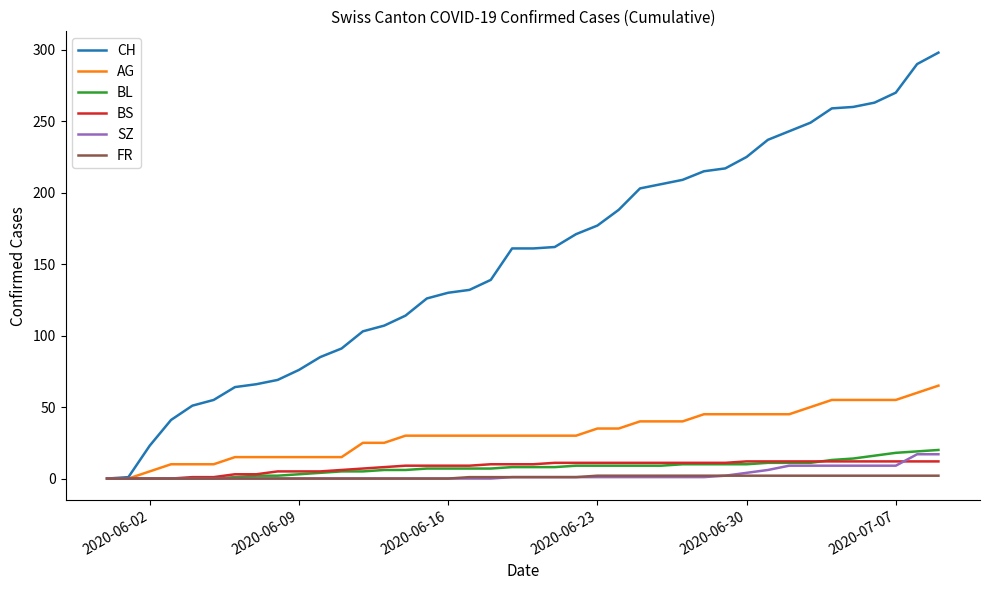

Count the number of categories in the chart.

40